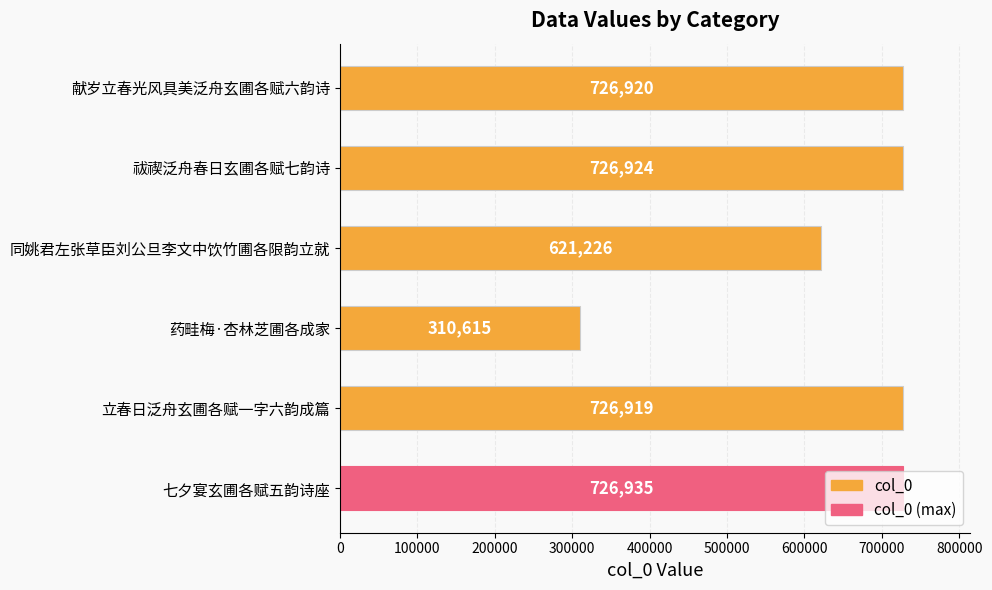

What is the change in value from 七夕宴玄圃各赋五韵诗座 to 同姚君左张草臣刘公旦李文中饮竹圃各限韵立就?

-105709